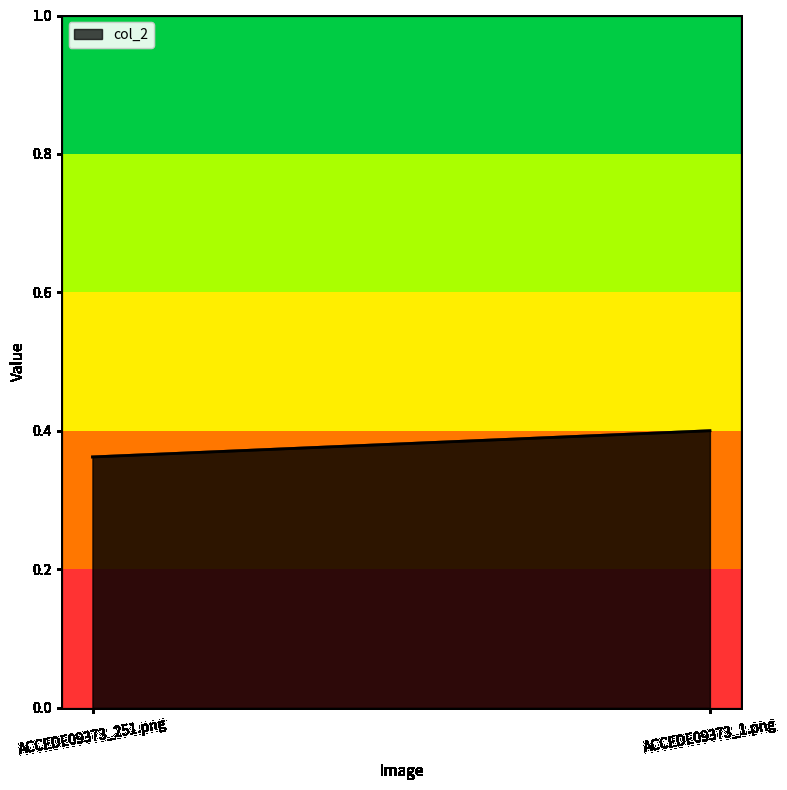

What is the average value?

0.4